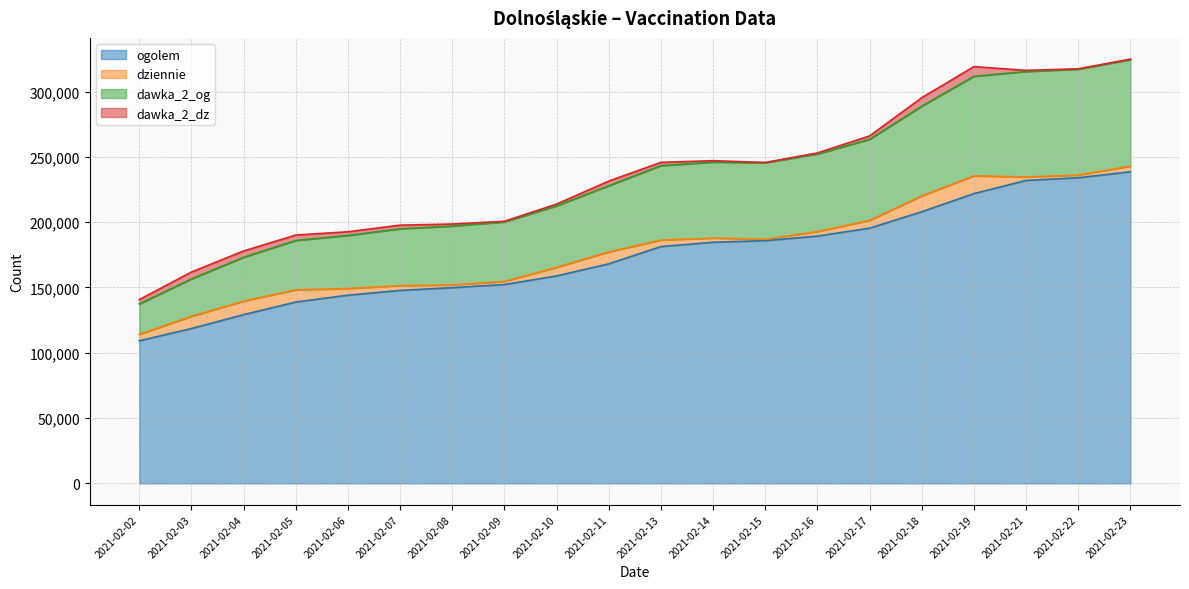

What is the lowest value of the ogolem series?

109132